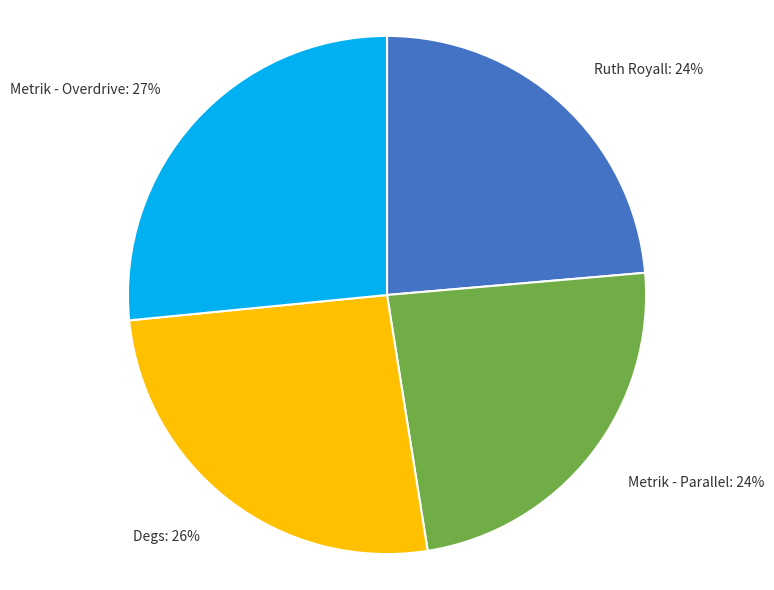

To the nearest percent, what is the difference between the largest and smallest slice percentages?

3%